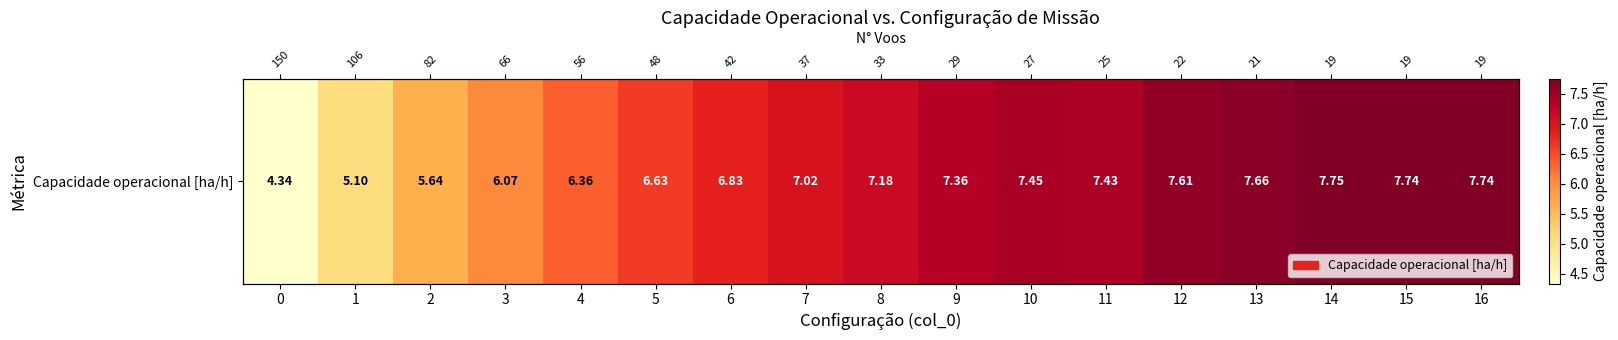

Which has a higher value, 5 or 9?

9